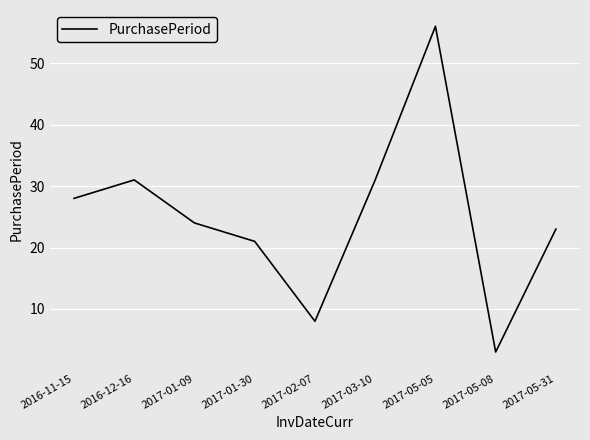

Read the value at 2017-01-09, to the nearest 5.

25